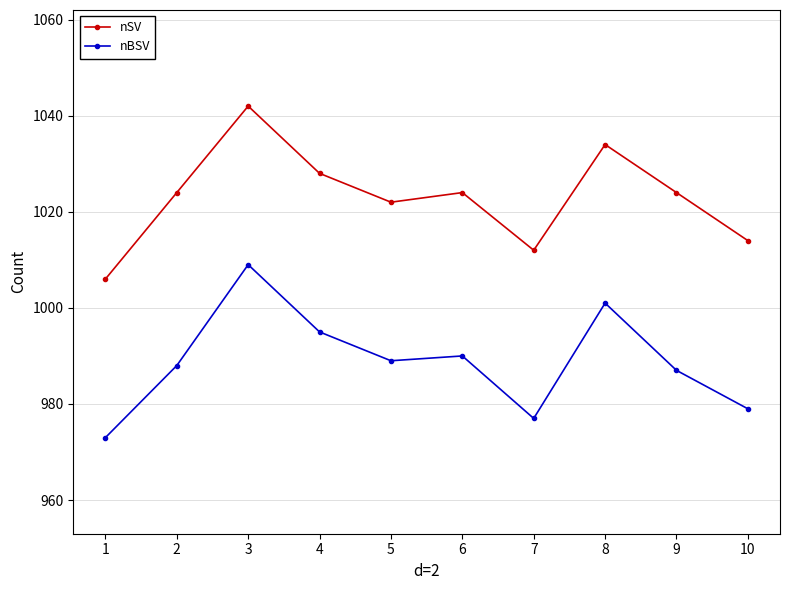

Which series has the largest total across all categories?

nSV